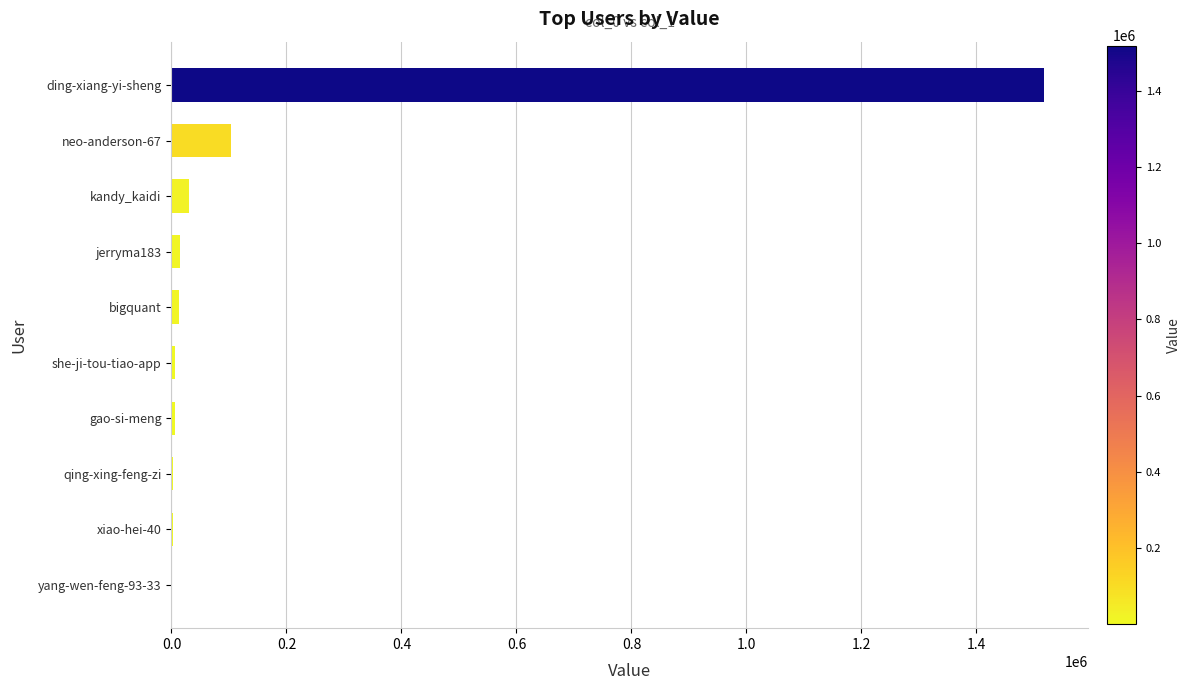

Where is the data nearest to the value 759472?

neo-anderson-67